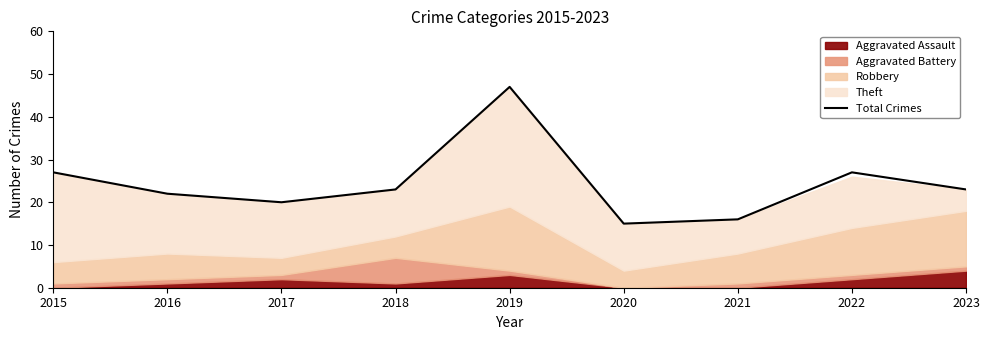

What is the ratio of the value at 2020 to the value at 2015?

0.6